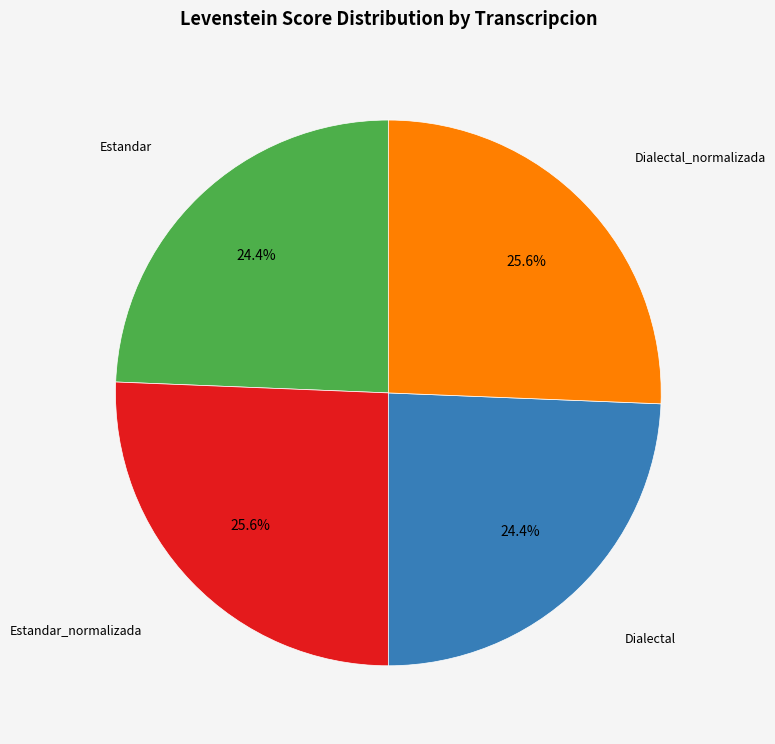

Is there a majority slice in this chart?

No